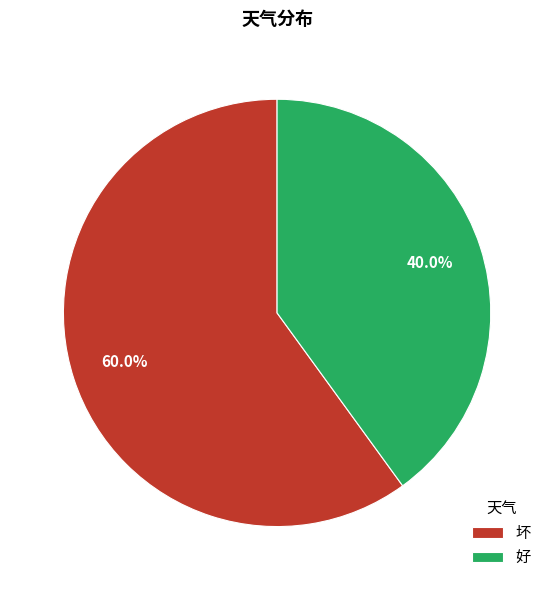

To the nearest percent, what is the difference between the largest and smallest slice percentages?

20%